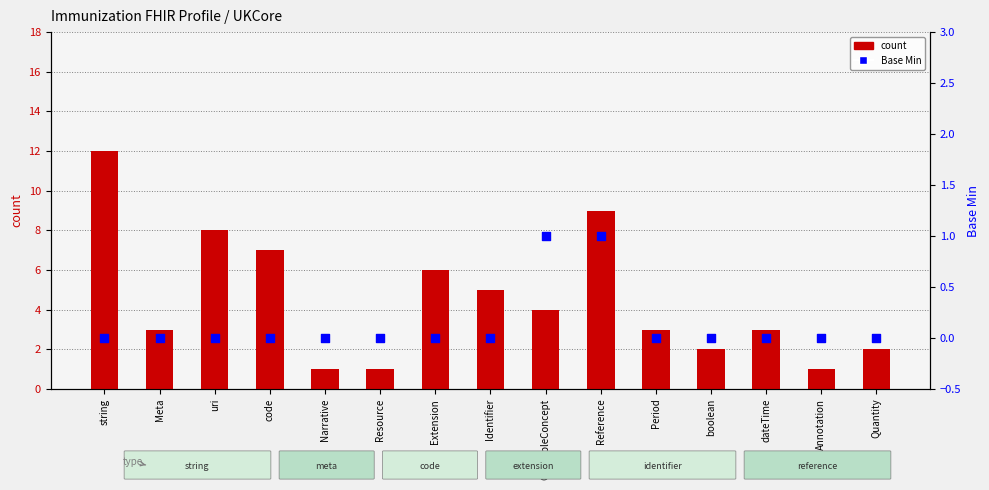

At which category is the sum across all series the highest?

string